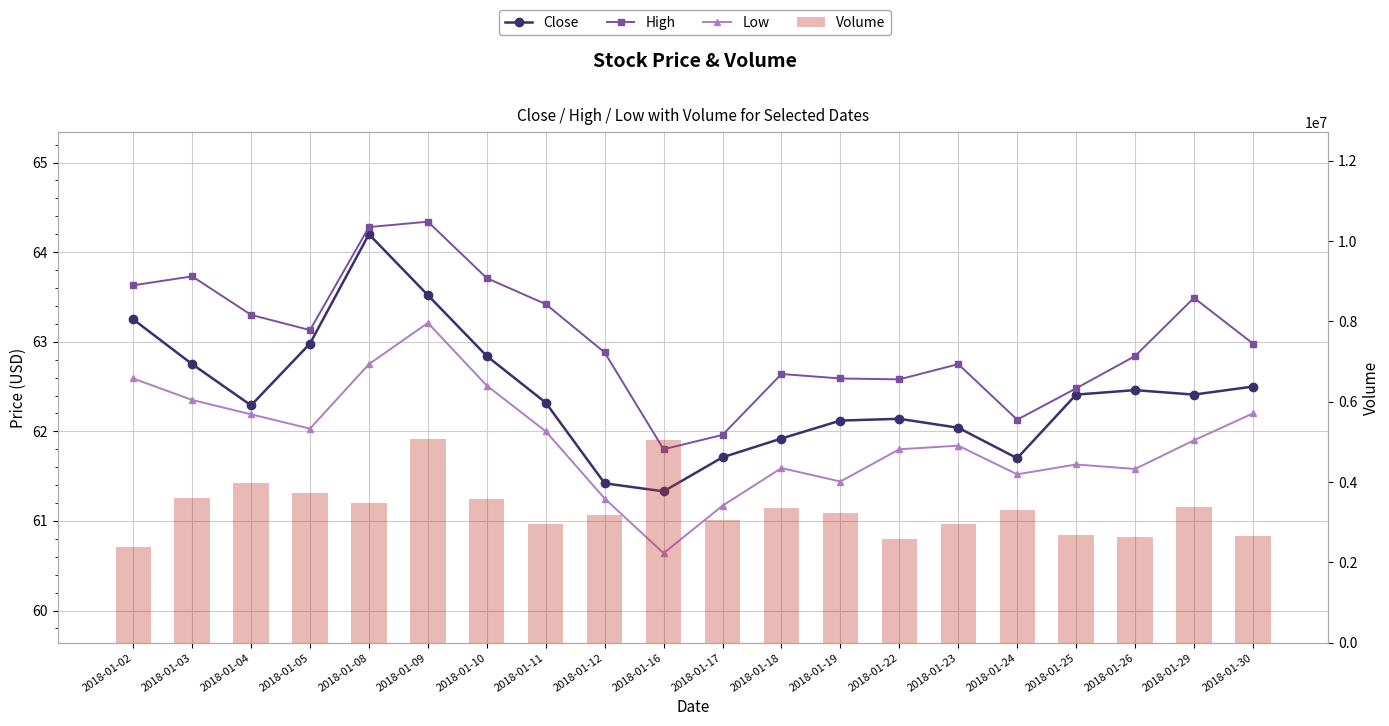

What value does the High series have at 2018-01-11?

63.4